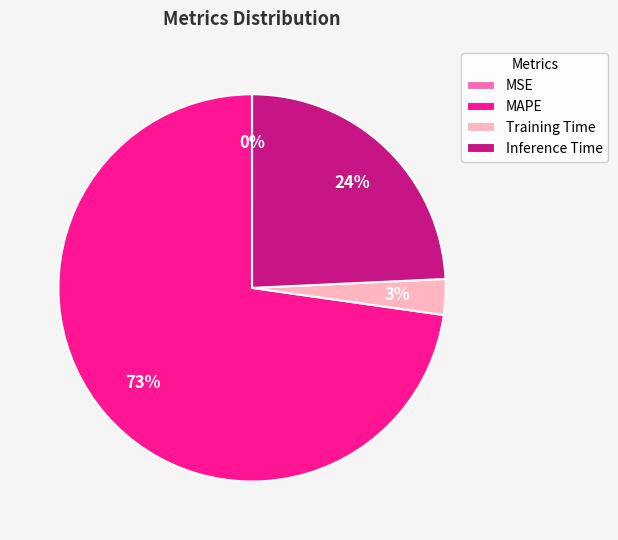

Does any single category account for the majority?

Yes